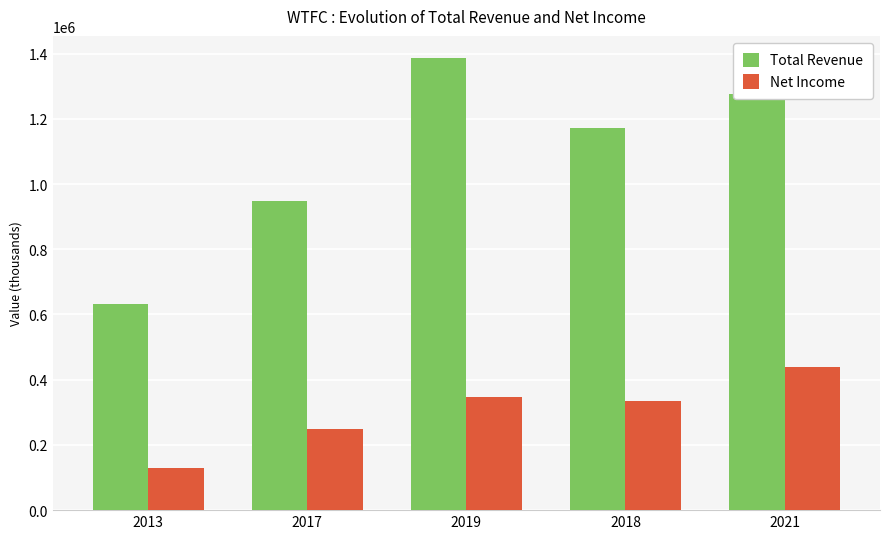

Which series changed the most between 2018 and 2021?

Total Revenue